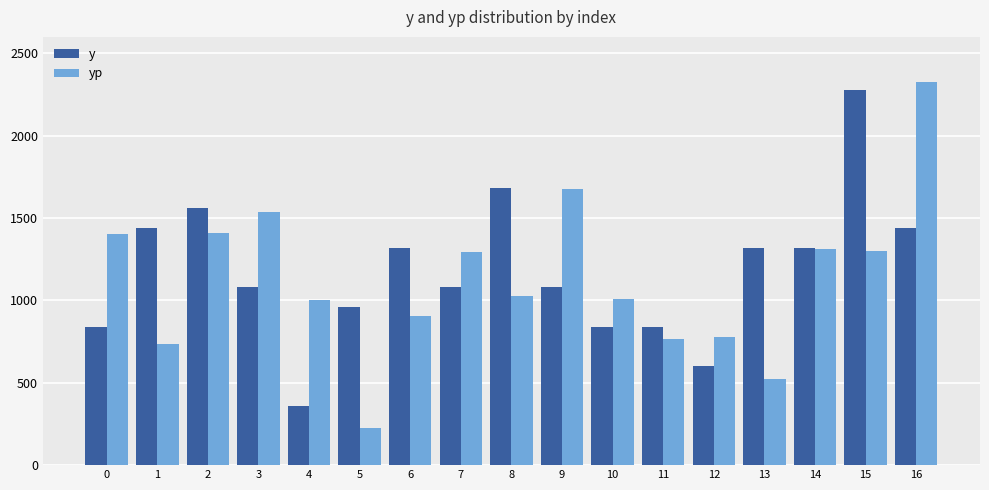

Does the chart contain stacked bars?

No